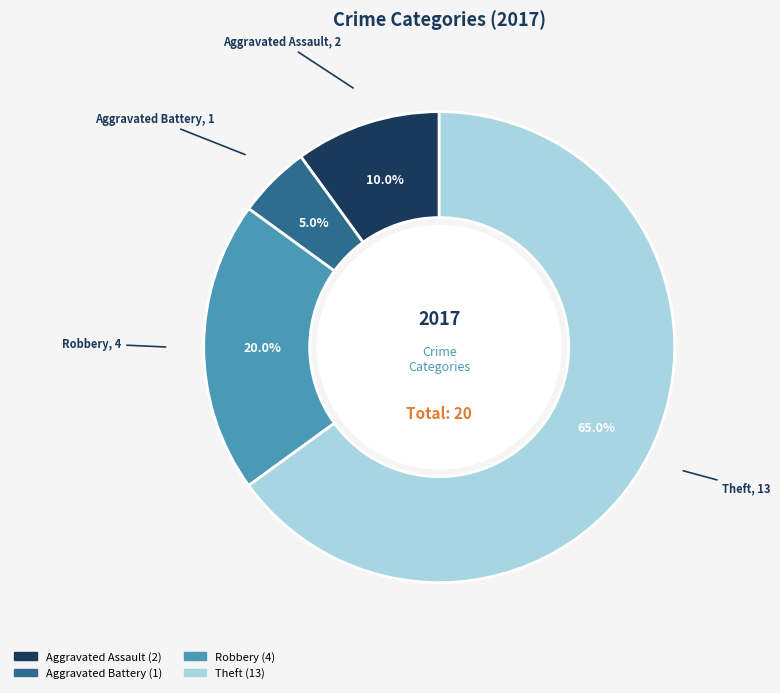

Does any single category account for the majority?

Yes